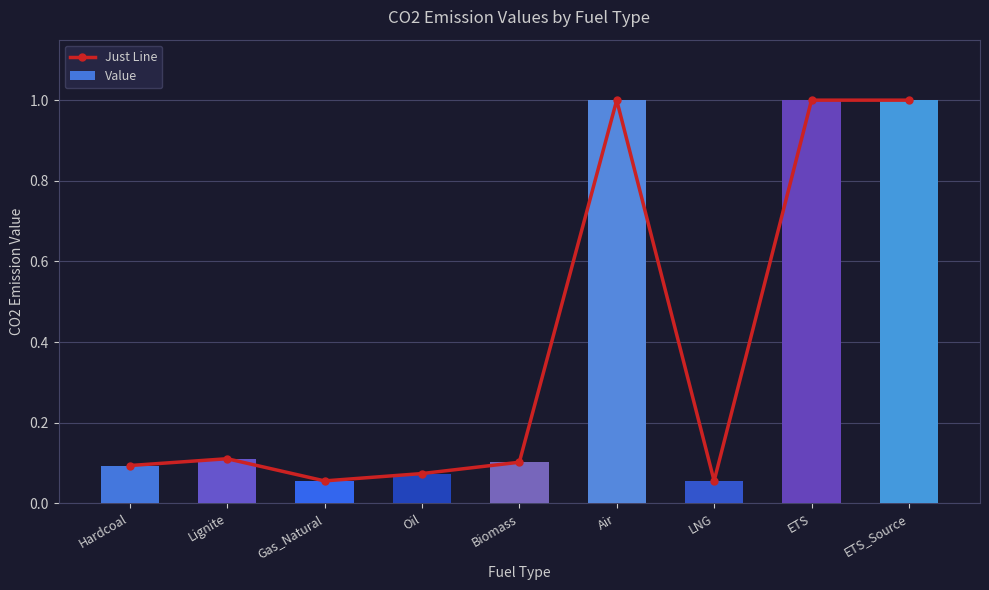

Count the number of data series in this chart.

2